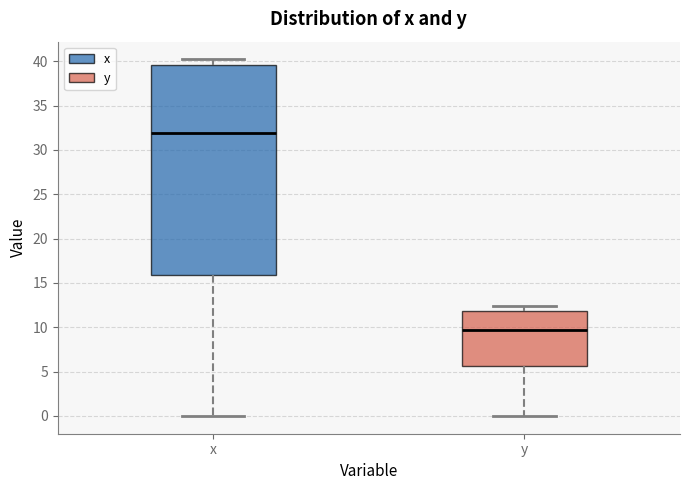

Which box's median line is the lowest?

y